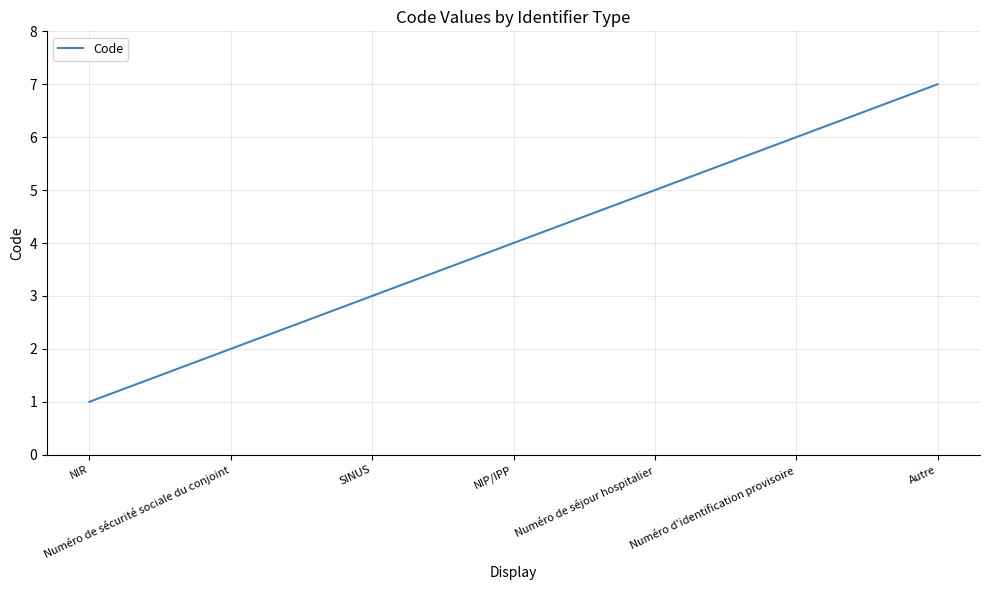

Which has a higher value, NIP/IPP or Autre?

Autre